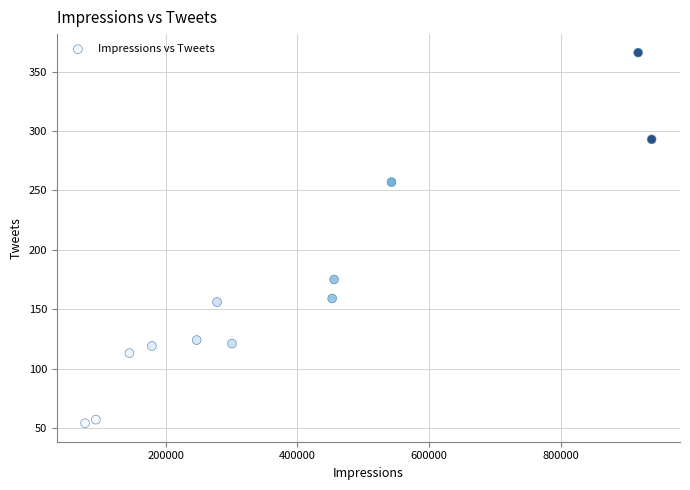

What Y value in the scatter plot is closest to 210?

175